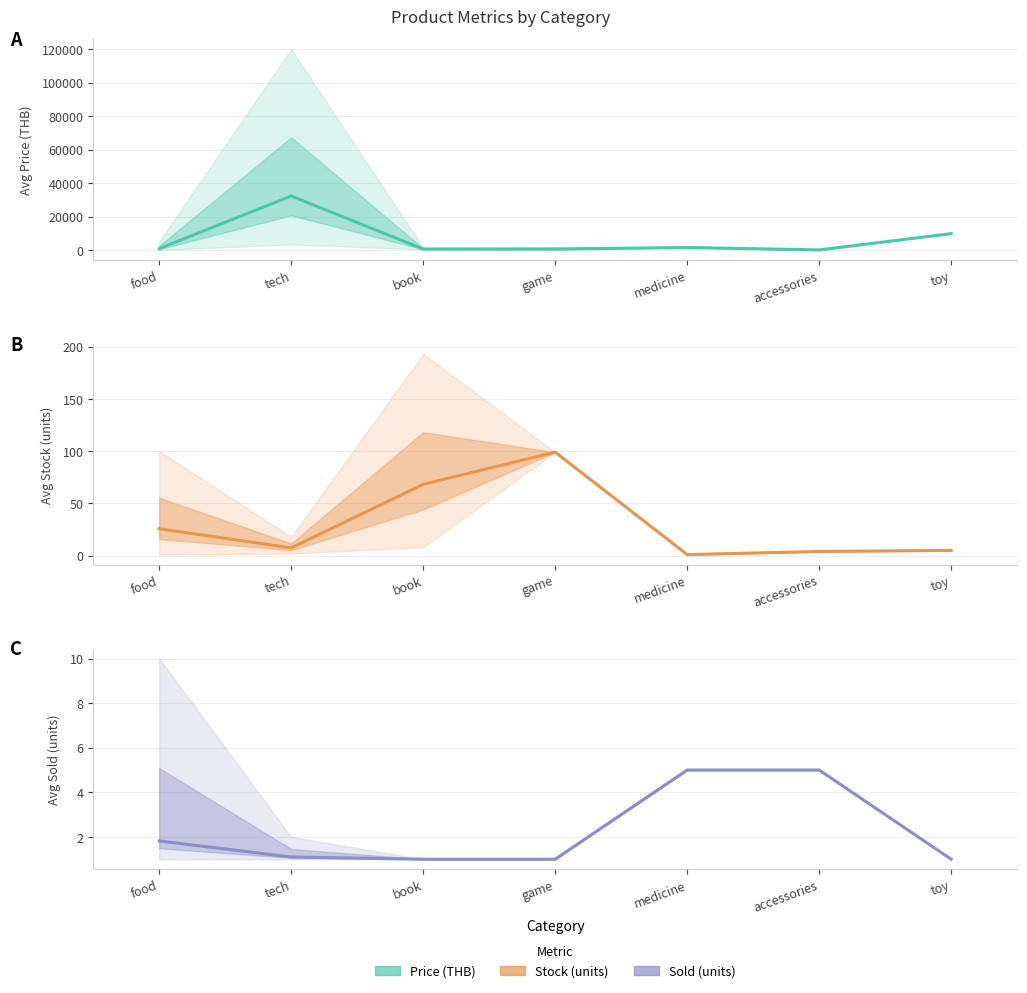

Between which two adjacent categories do Avg Stock (units) and Avg Sold (units) first intersect?

game and medicine